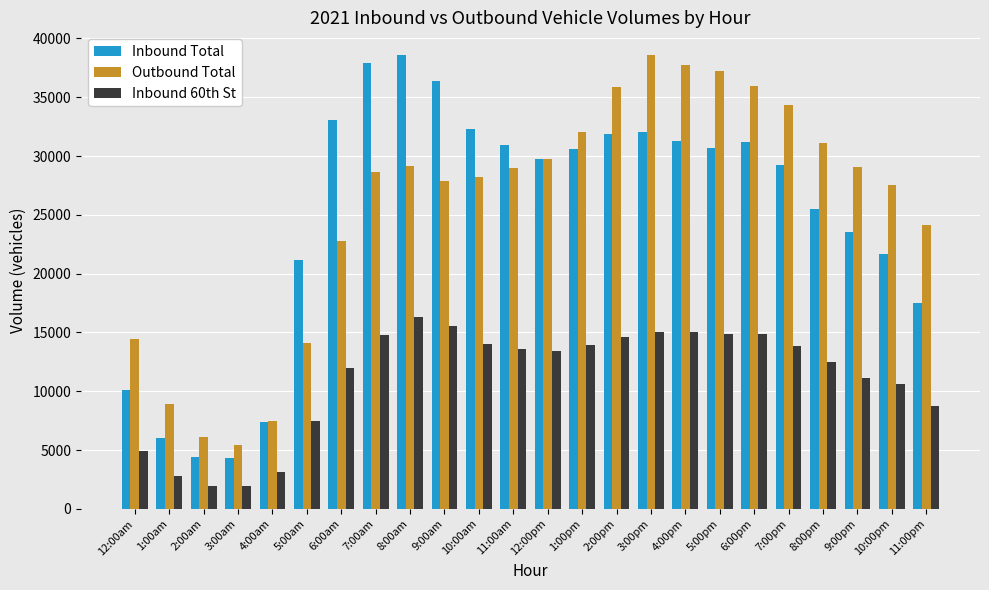

Which series changed the most between 4:00am and 11:00pm?

Outbound Total